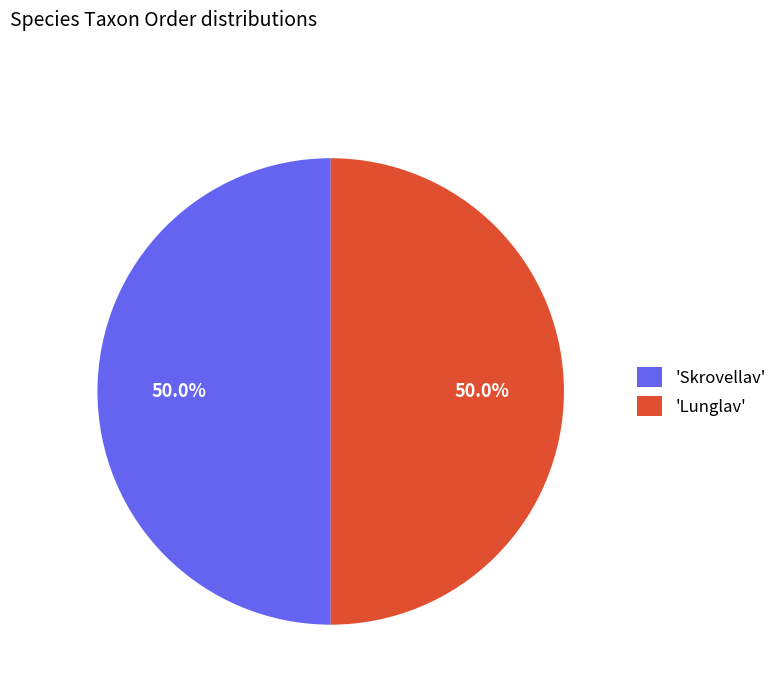

How many segments does this pie chart have?

2